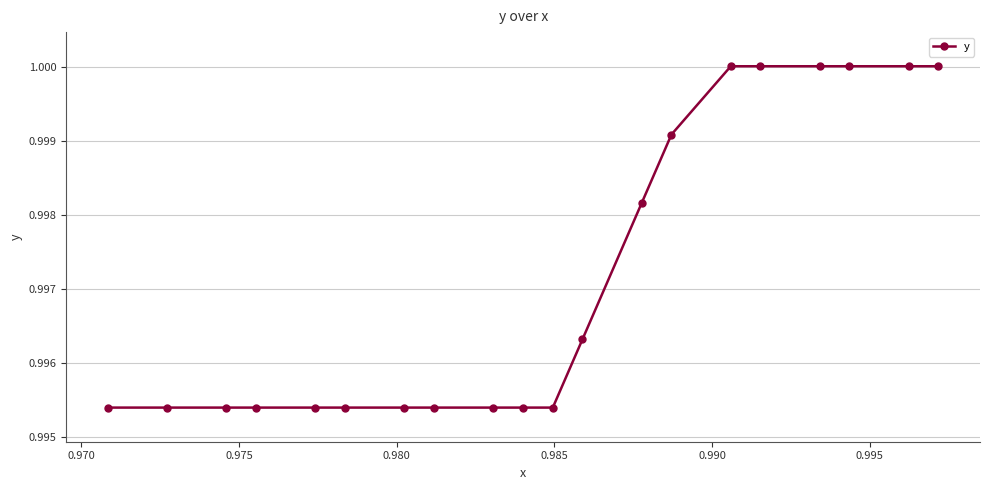

Count the number of data series in this chart.

1